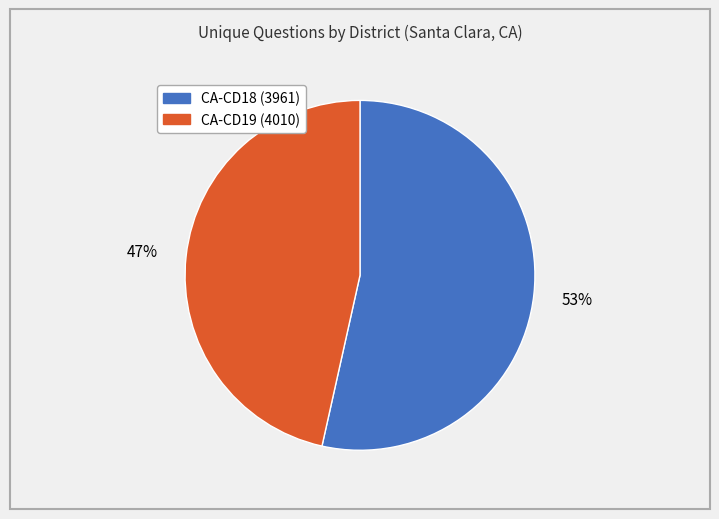

To the nearest percent, what percentage of the pie is CA-CD19 (4010)?

47%